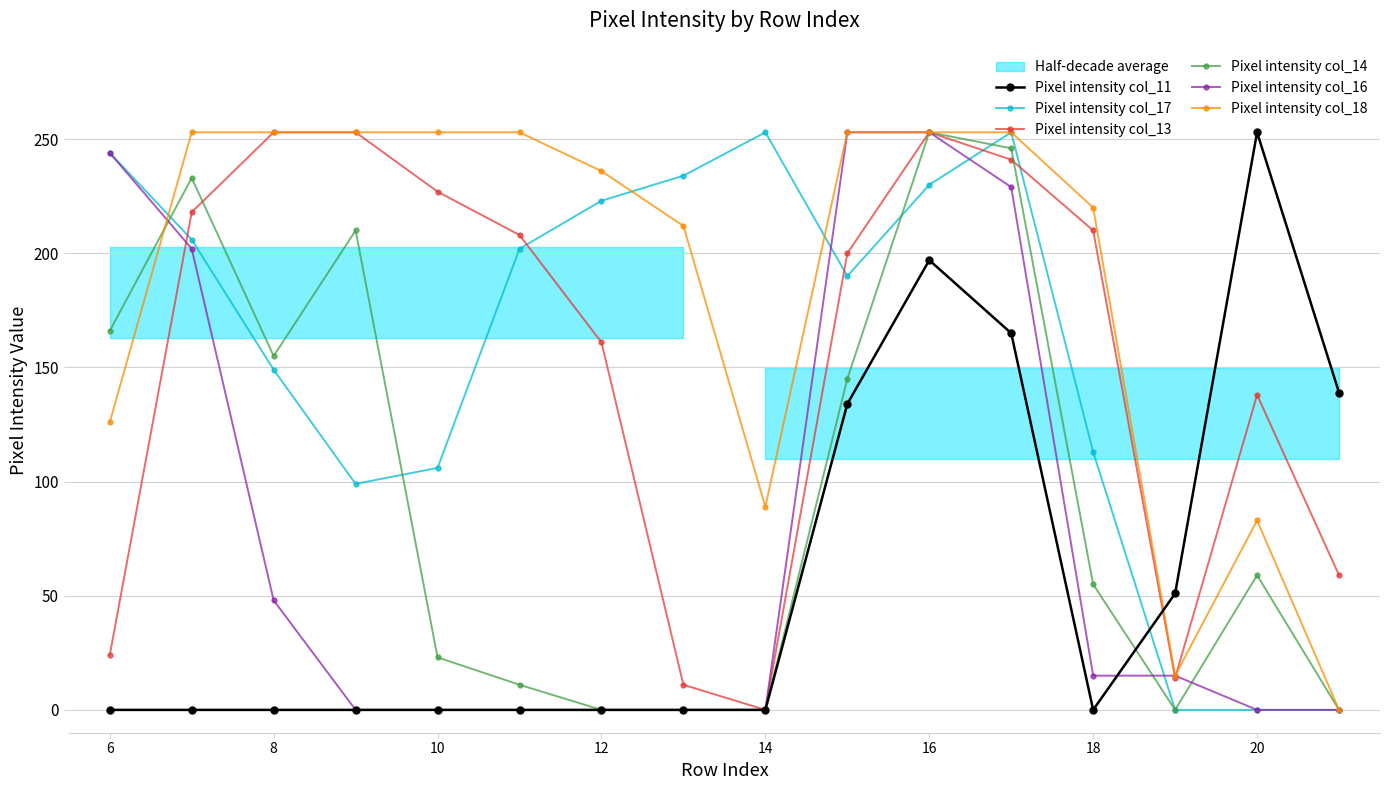

How many interior local valleys does the Pixel intensity col_18 series have?

2